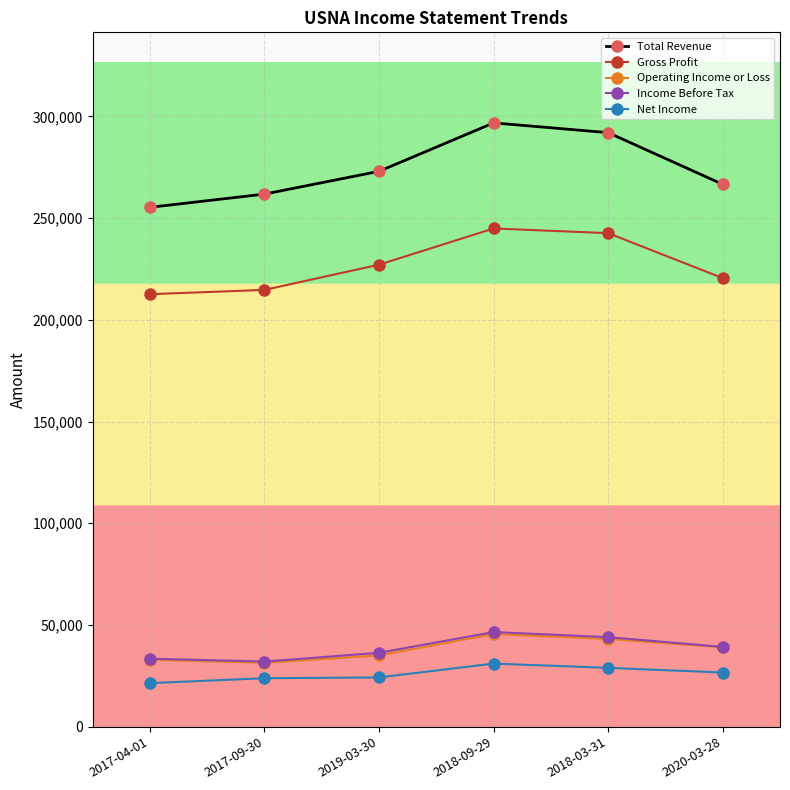

Does the chart have visible grid lines?

Yes